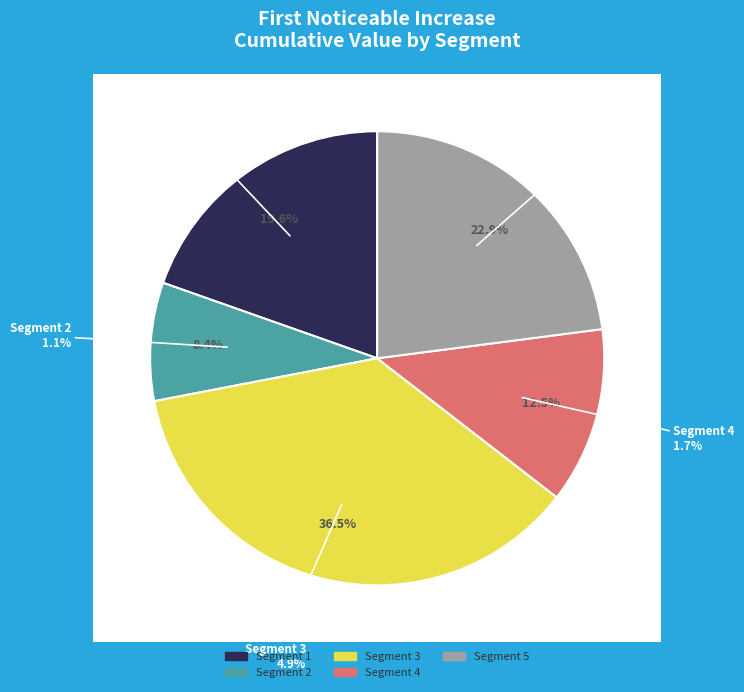

What percentage do signal segment 1 and signal segment 5 together represent?

42.6%